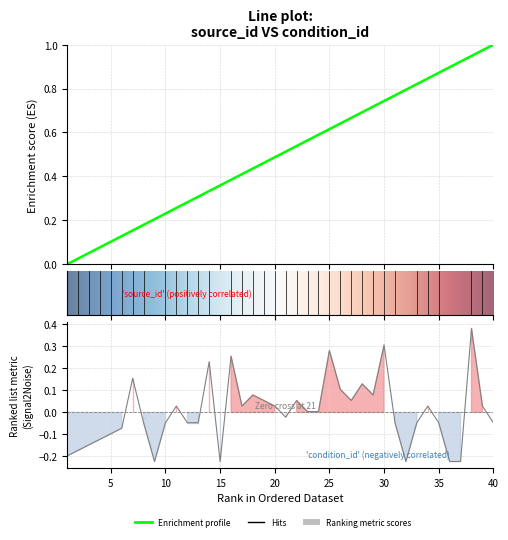

Rank the series at 24 from lowest to highest value.

condition_id, source_id